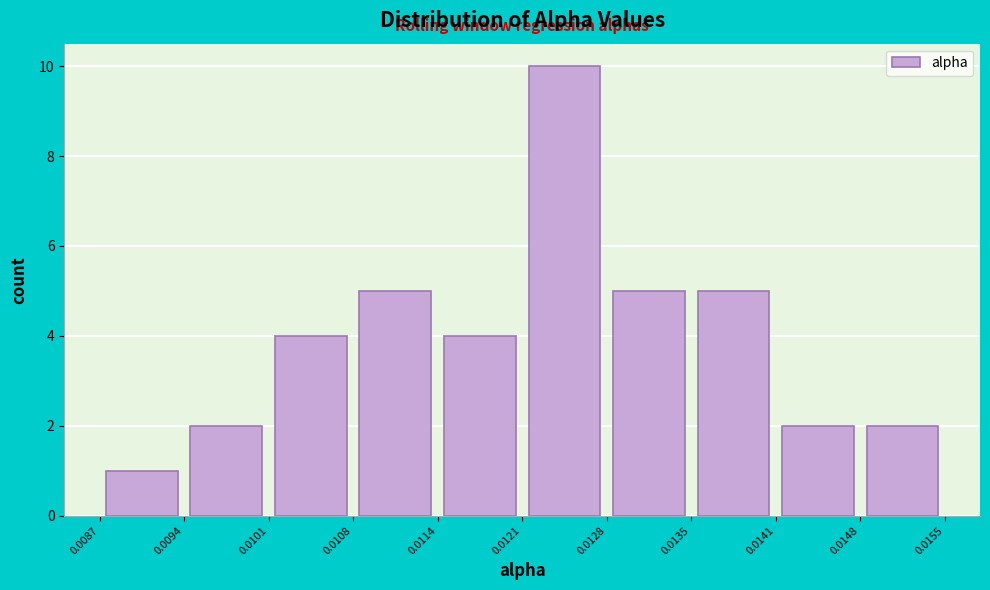

Reading left to right, transcribe this chart: for each bar, give the range it covers on the x-axis and its height. The values are not printed on the chart, so give them approximately, as read against the axis.

0.0087 to 0.0094: 1
0.0094 to 0.0101: 2
0.0101 to 0.0108: 4
0.0108 to 0.0114: 5
0.0114 to 0.0121: 4
0.0121 to 0.0128: 10
0.0128 to 0.0135: 5
0.0135 to 0.0141: 5
0.0141 to 0.0148: 2
0.0148 to 0.0155: 2